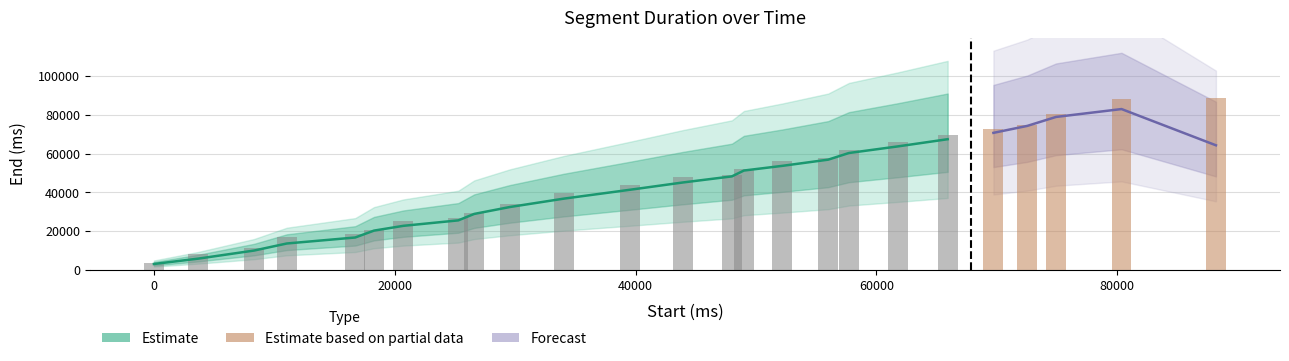

At which label is the value closest to 46260?

43920